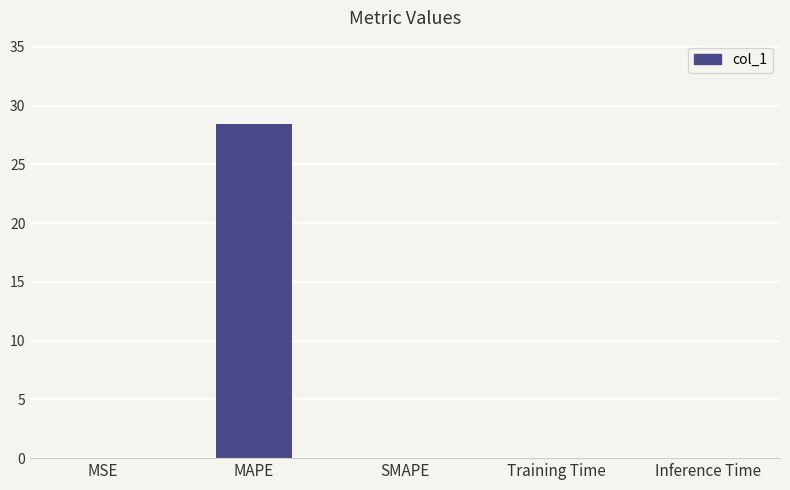

The value at MAPE is 42.8. True or false?

False